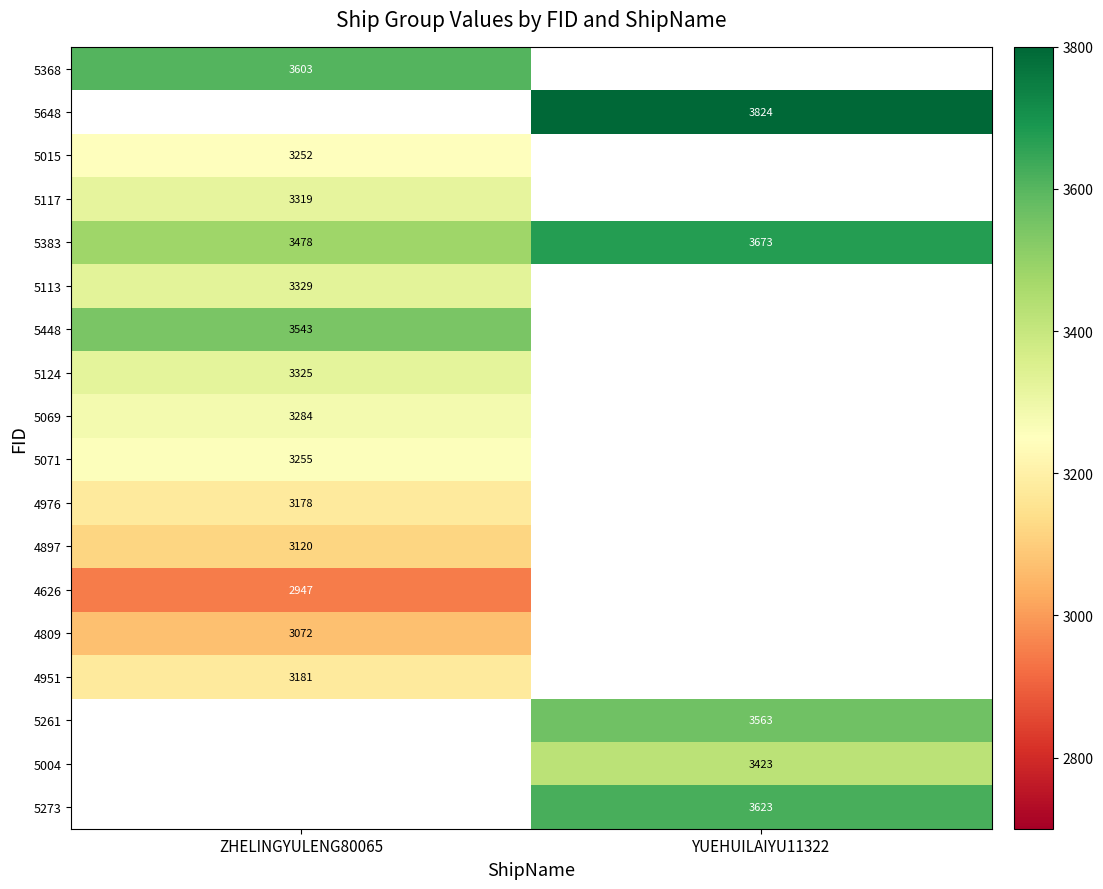

True or false: 5124 has a value of 878.3 at ZHELINGYULENG80065.

False